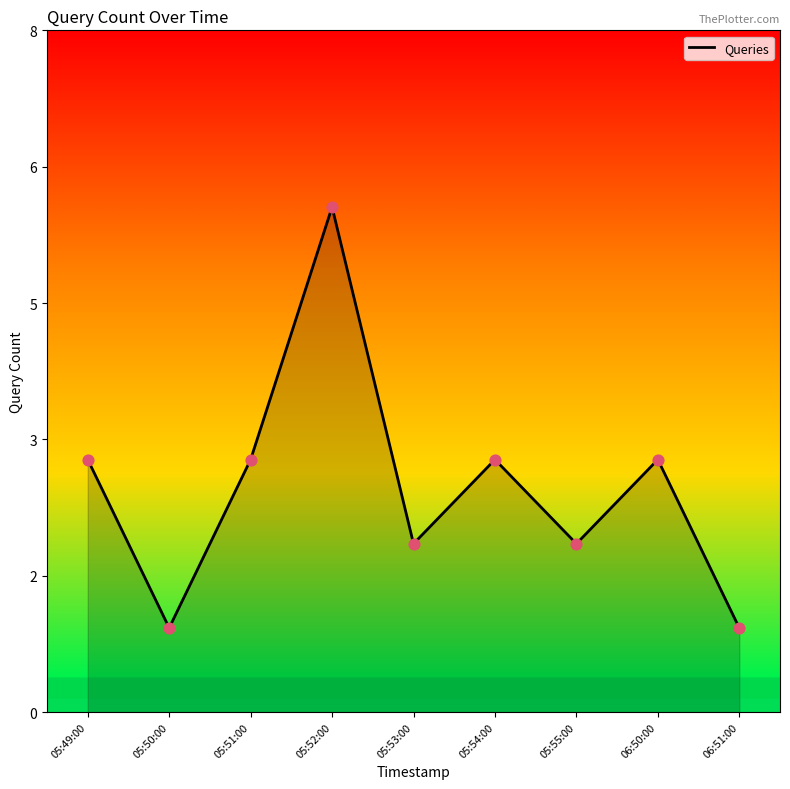

Is this an area chart (filled region under the line)?

Yes